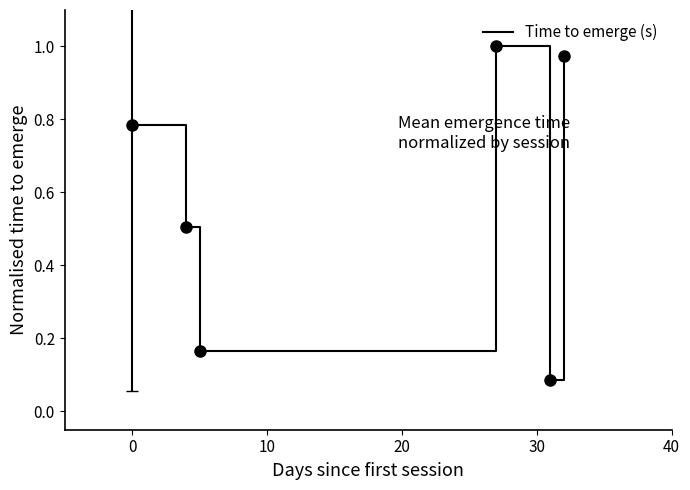

How many interior local peaks (higher than both neighbors) does the data have?

1